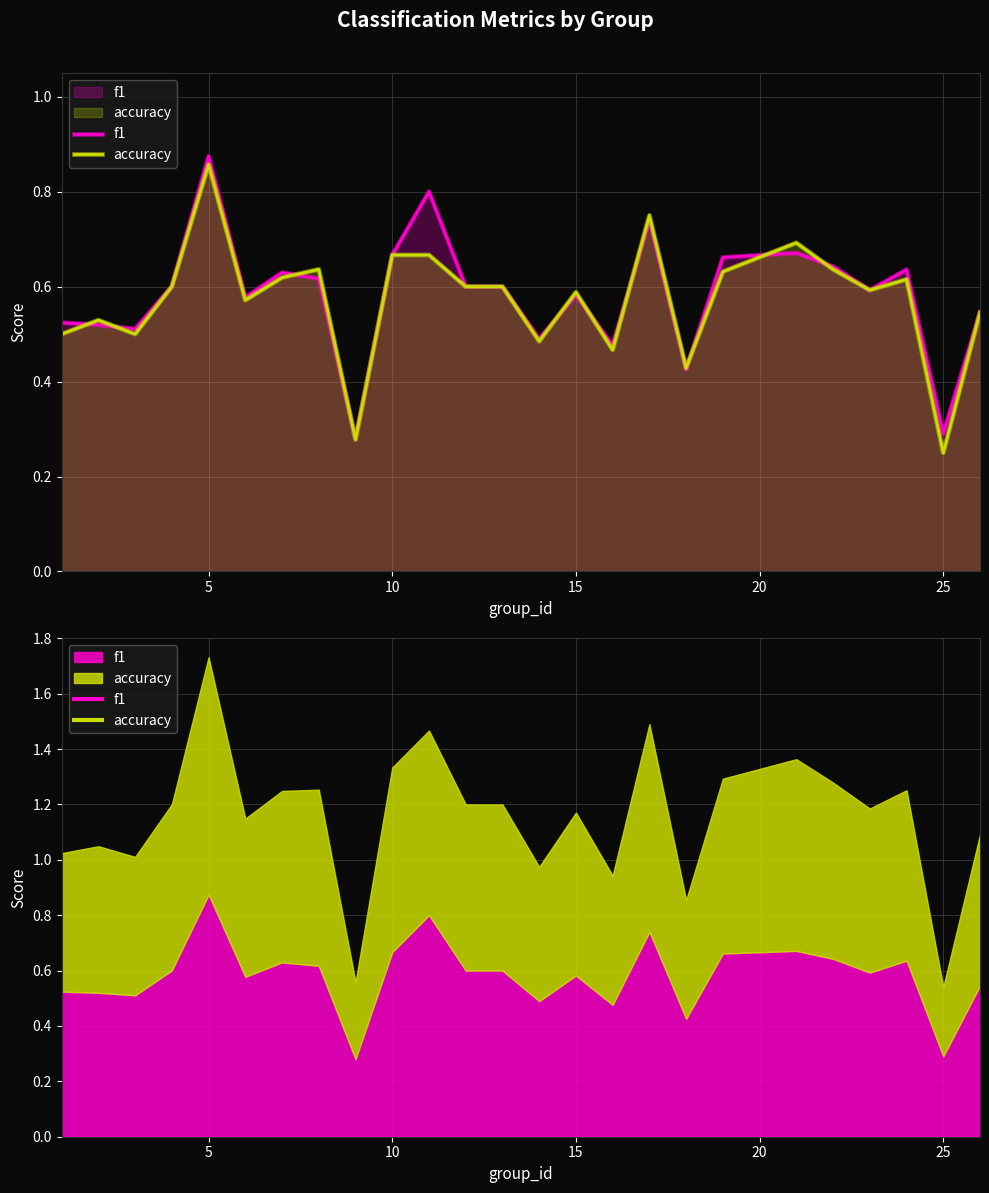

How many lines are shown in the chart?

2